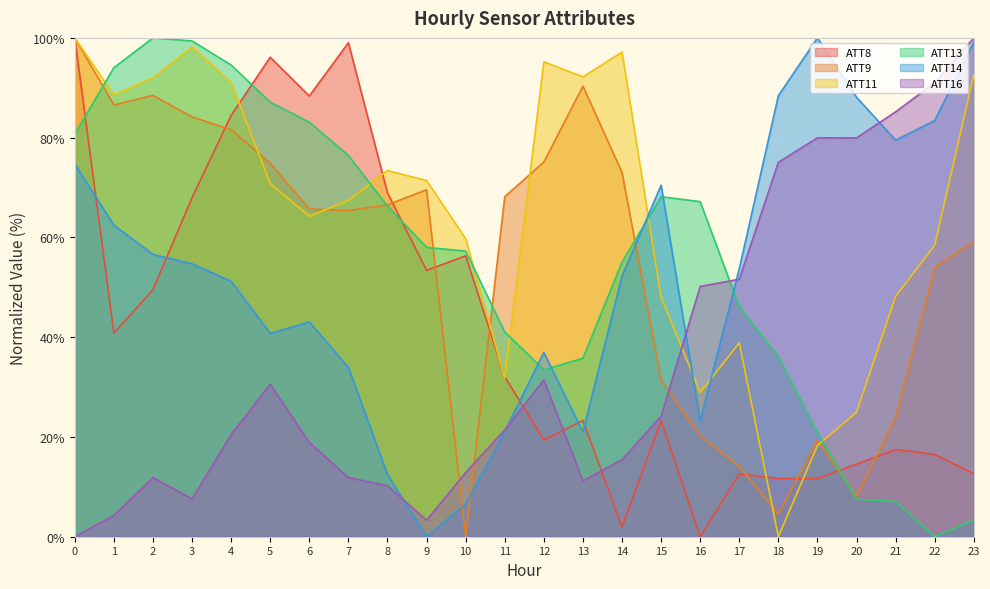

At which category does the chart reach its minimum across all series?

16